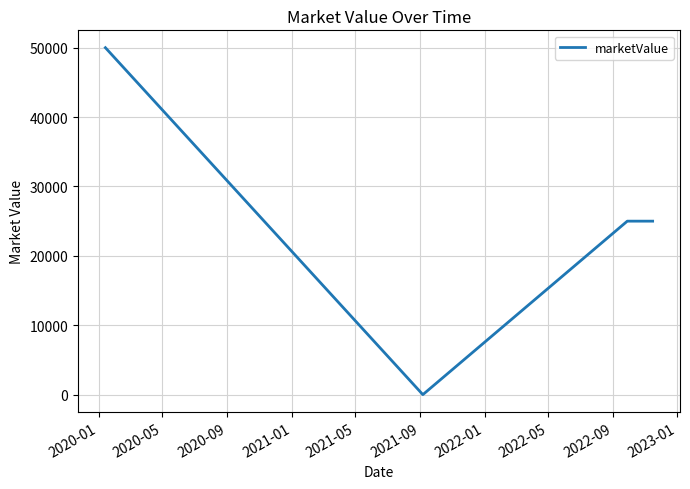

How many interior local valleys (lower than both neighbors) does the data have?

1